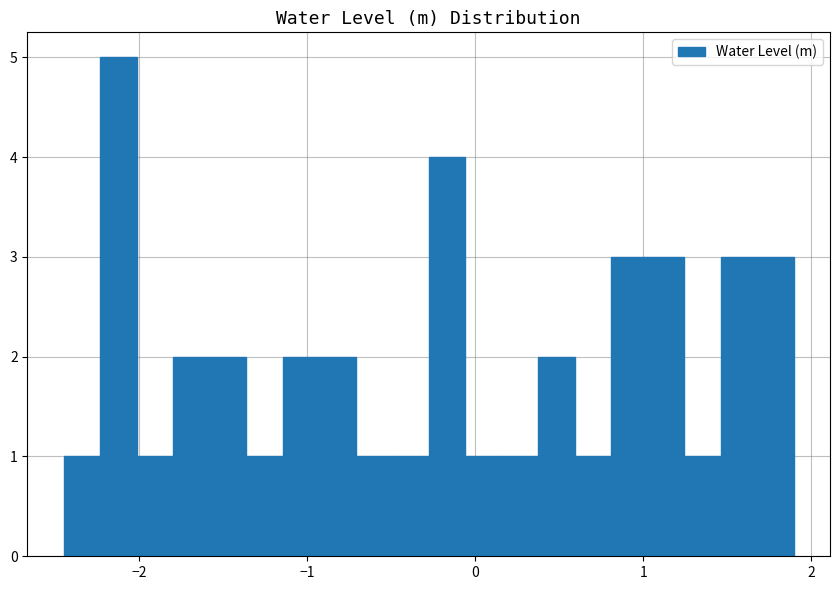

Around what value on the x-axis is the tallest bar? Give the approximate position of its centre, as read against the axis.

-2.1